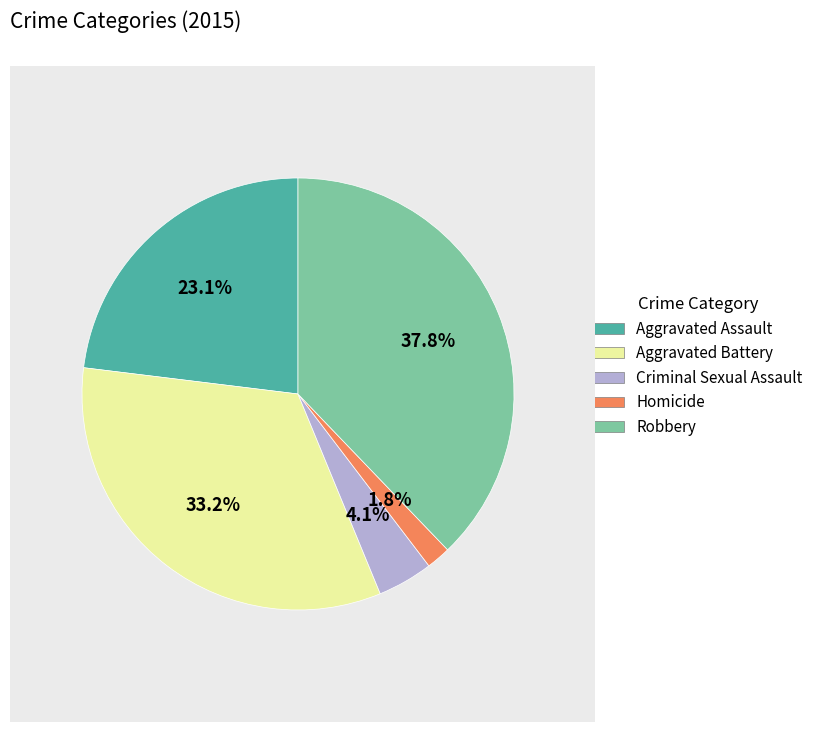

Is there any slice that represents more than half of the pie?

No